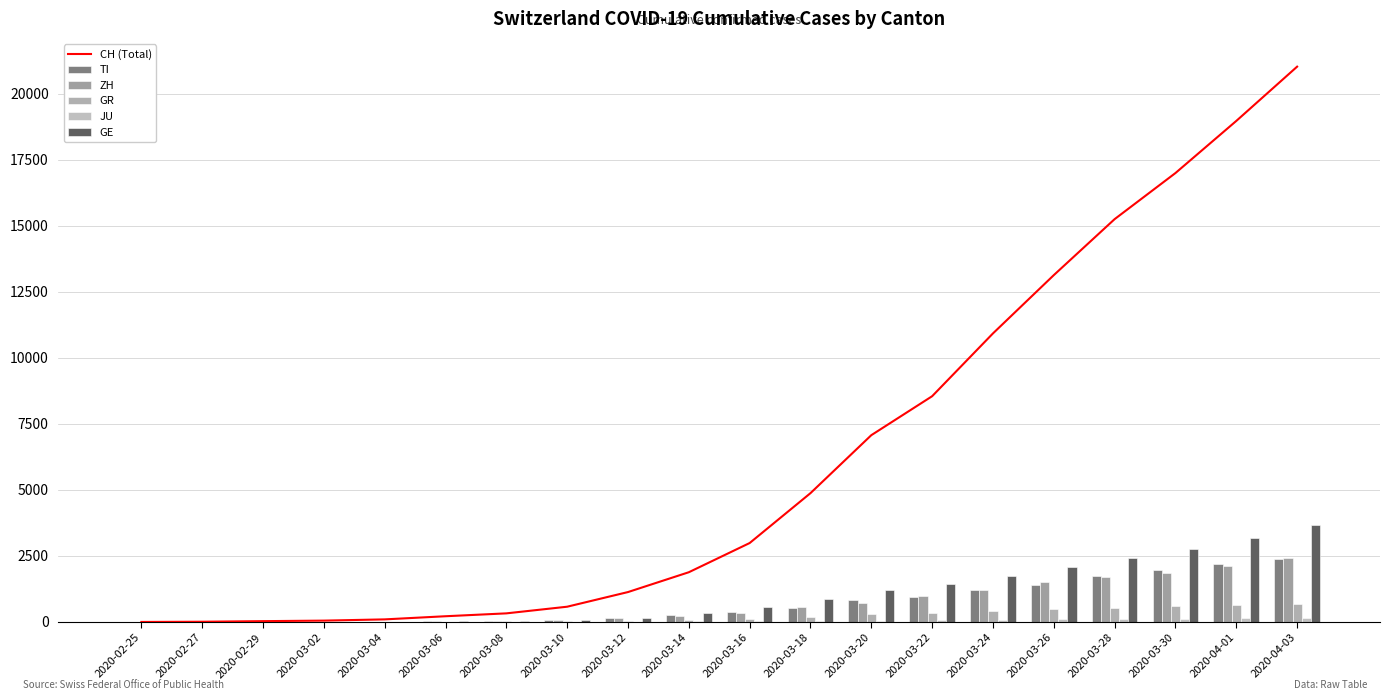

What is the total value across all series at 2020-03-14?

2804